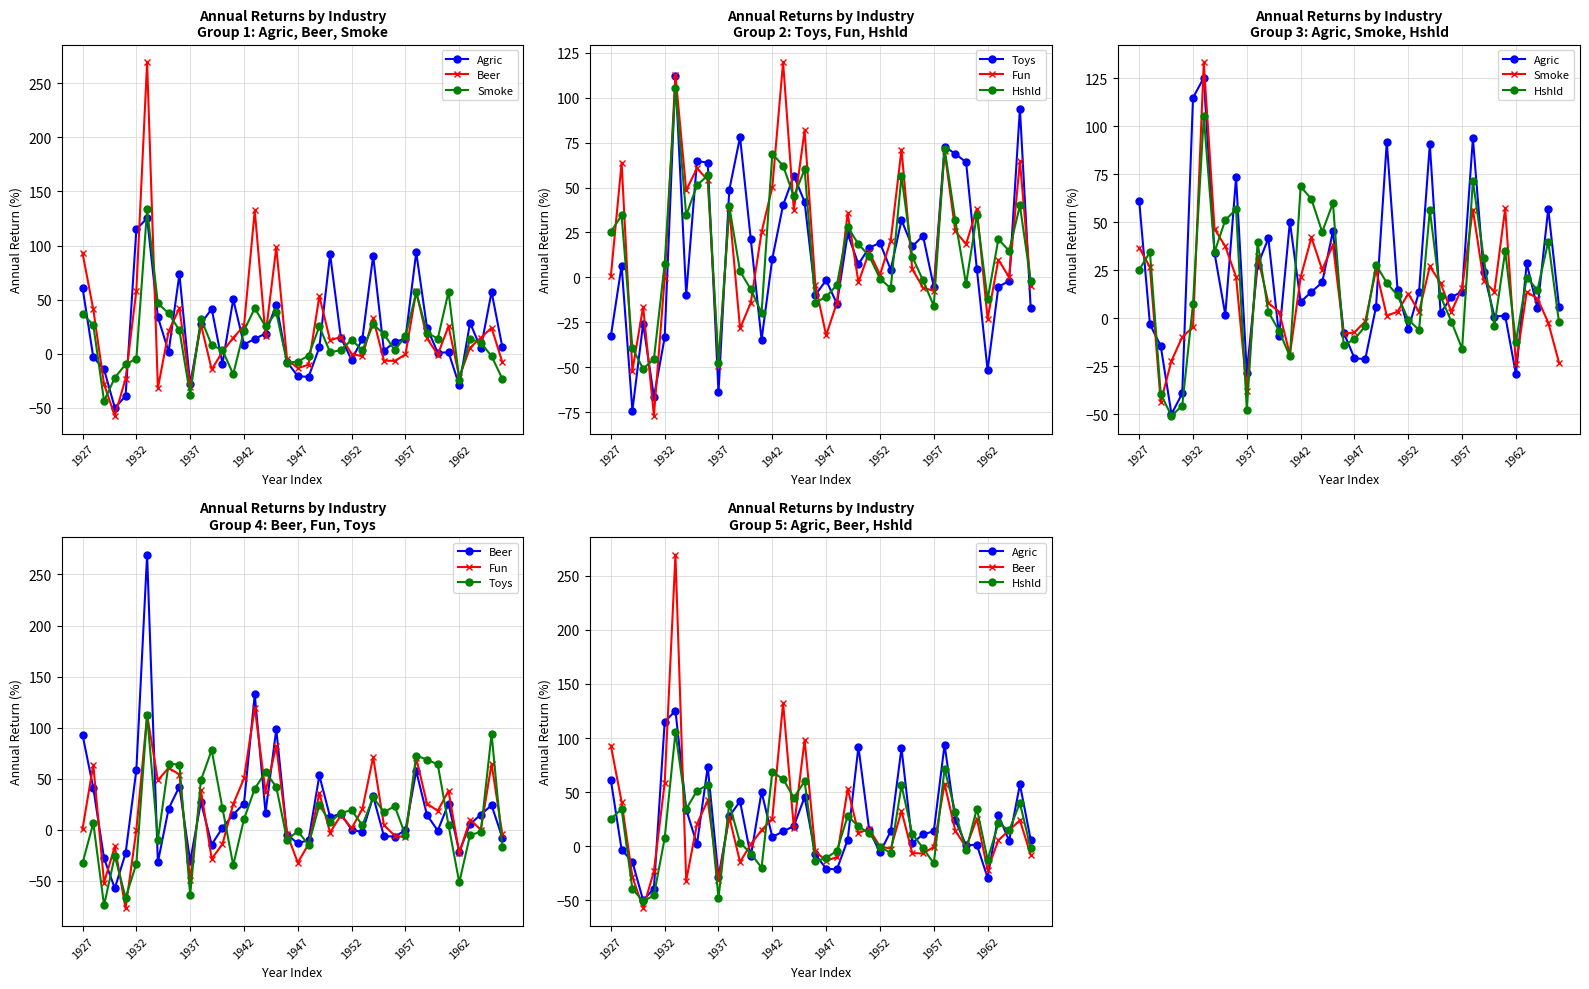

True or false: Toys has more than 2 points higher than both neighbors.

True